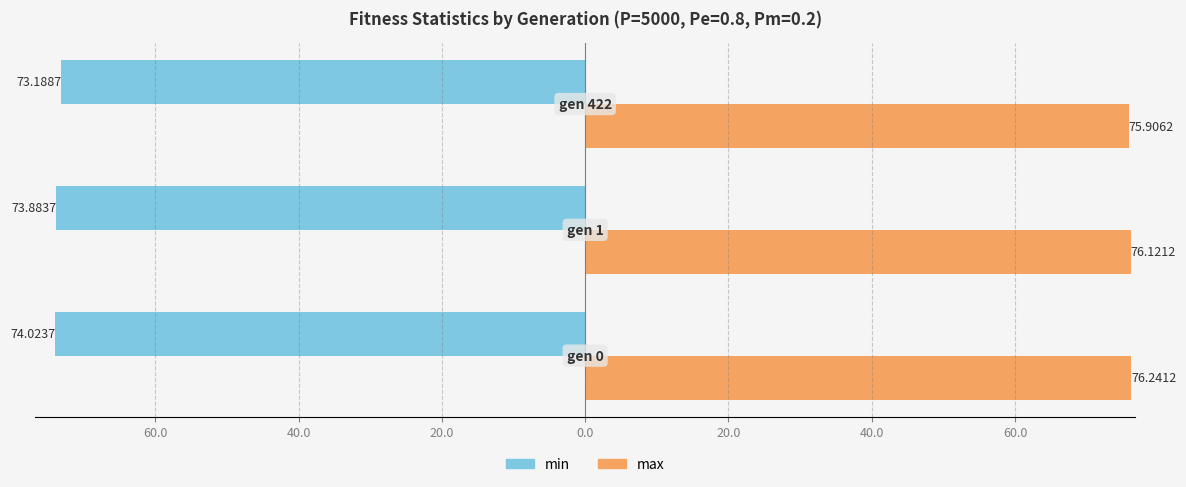

What are all the series names shown in the legend?

min, max